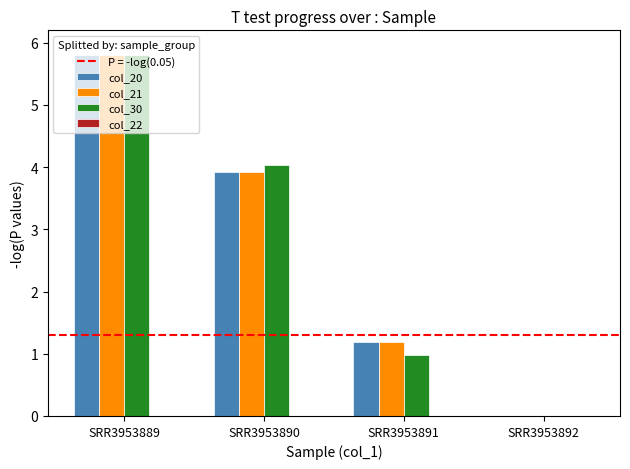

Are the bars grouped side by side (vs. stacked)?

Yes